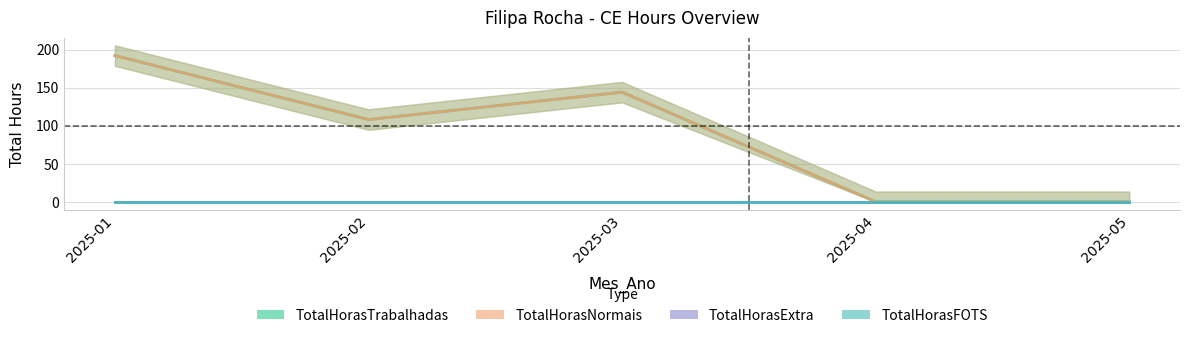

Is it true that TotalHorasTrabalhadas equals 192 at 2025-03?

False